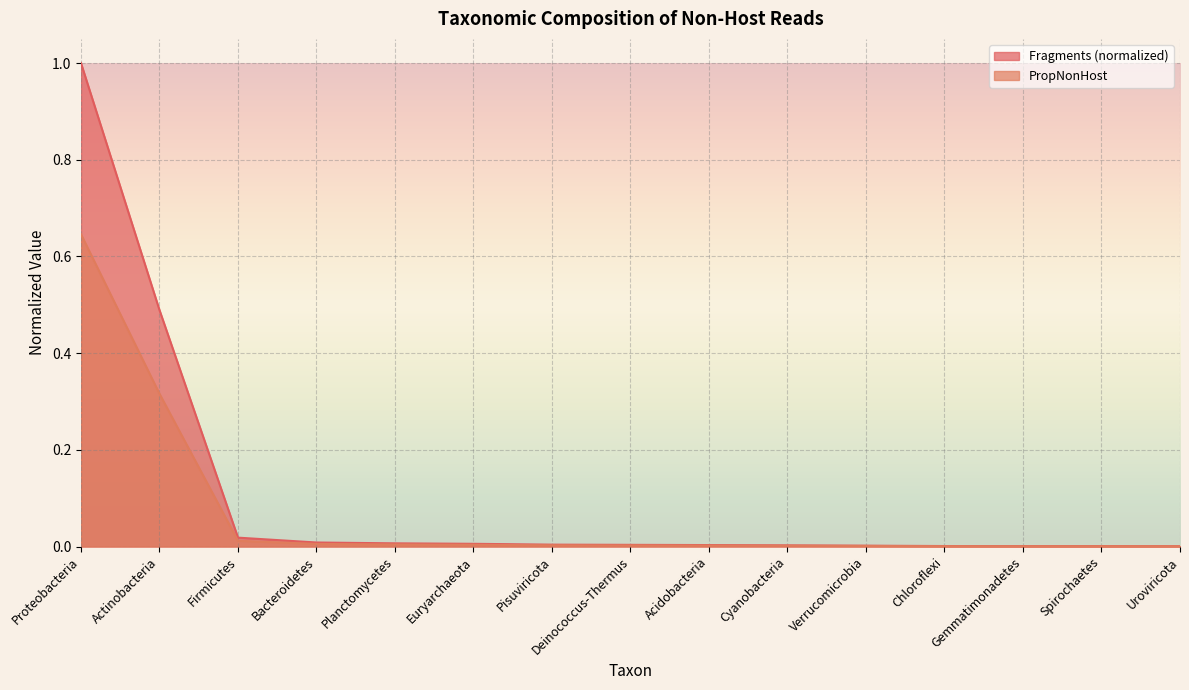

How many series are shown in this chart?

2